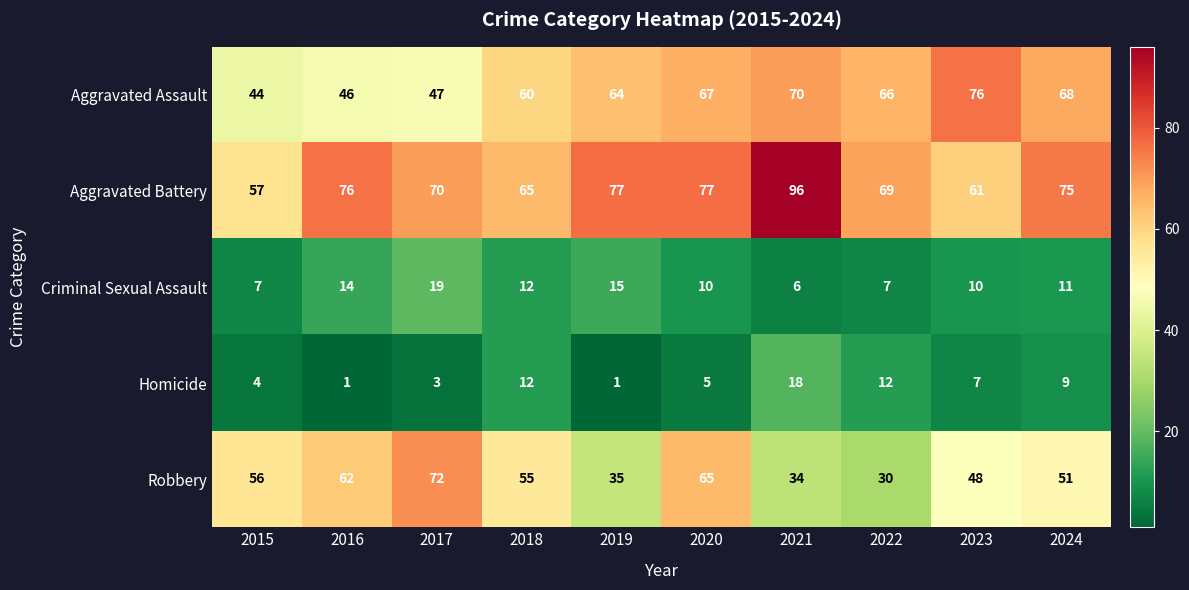

The Homicide series shows 2 at 2020. True or false?

False